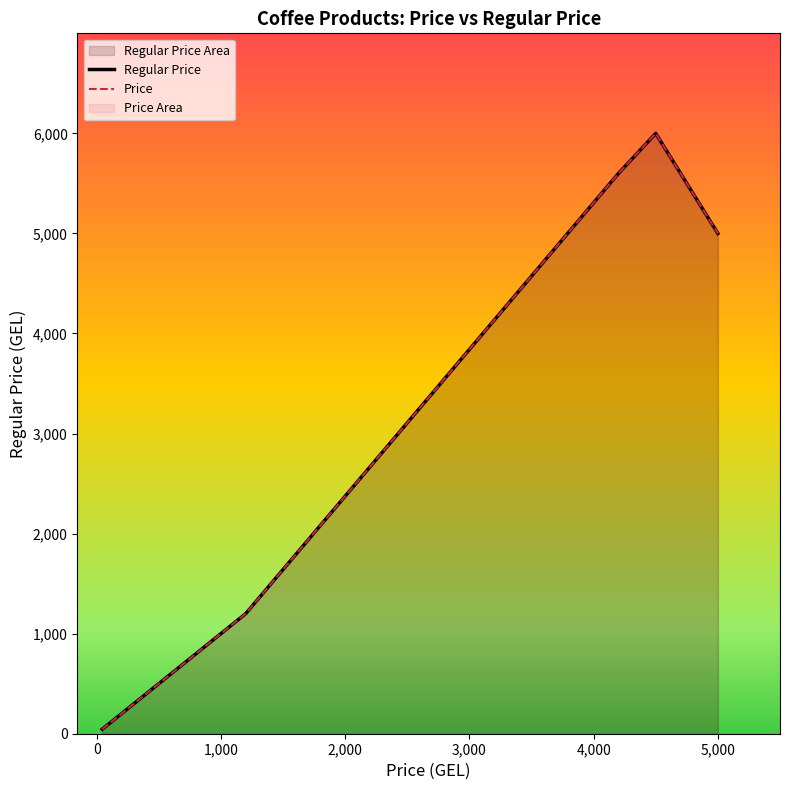

True or false: Regular Price and Price cross at least once.

False